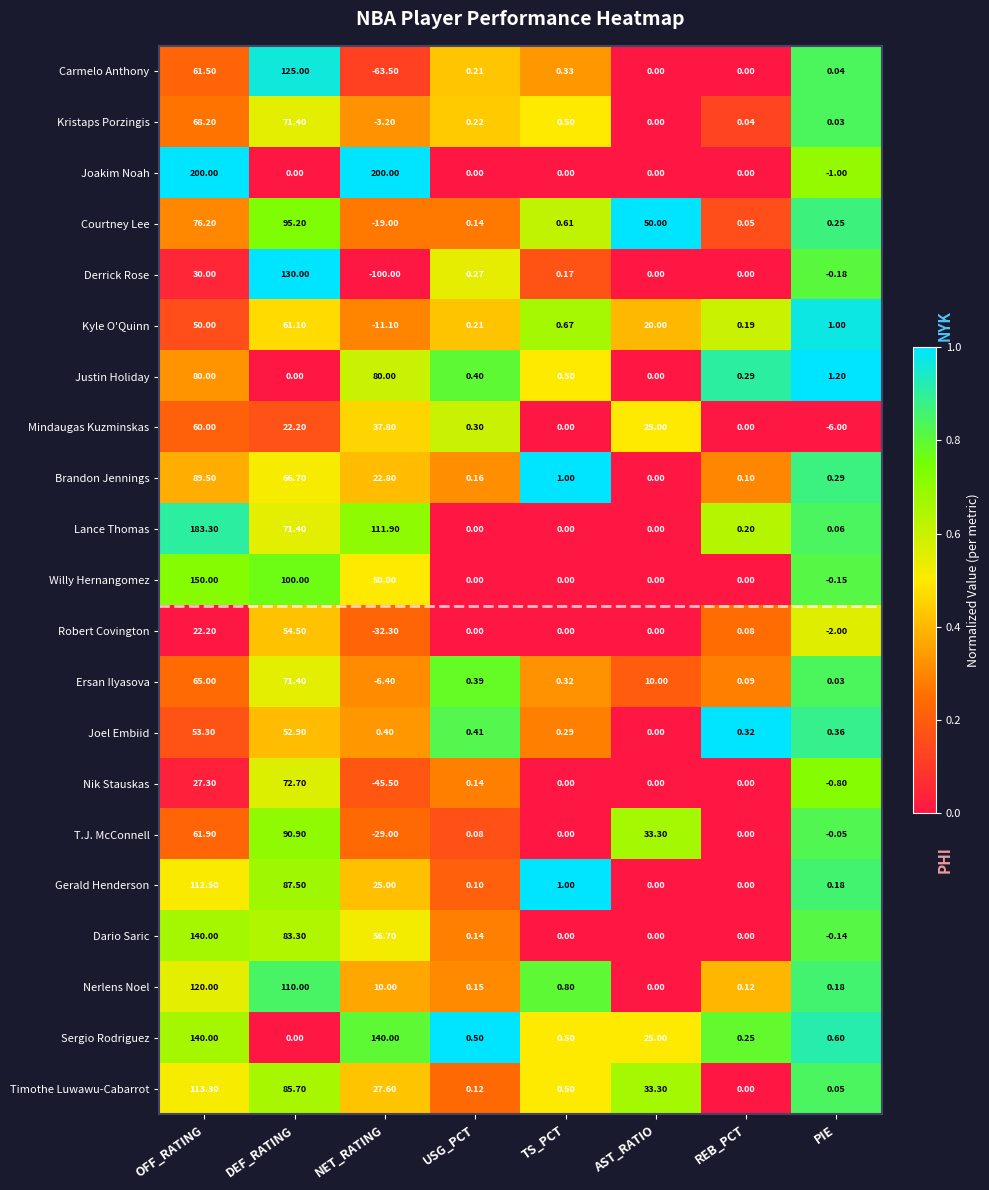

Between OFF_RATING and DEF_RATING, which series saw the biggest shift?

Joakim Noah